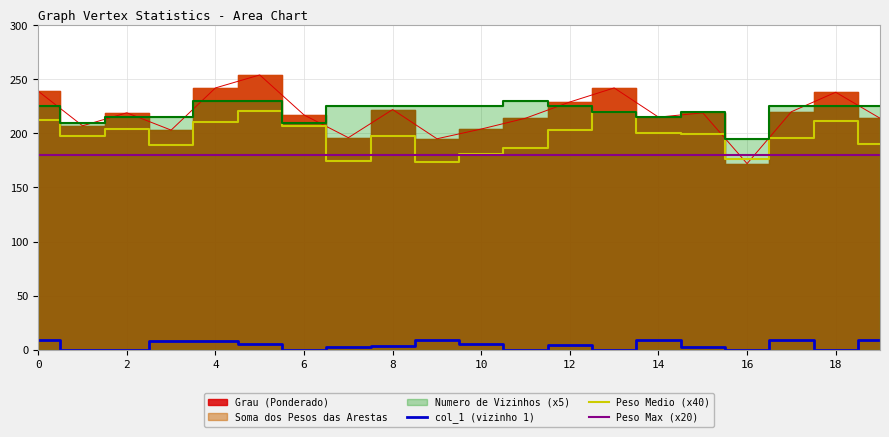

True or false: Peso Max (x20) and col_1 (vizinho 1) cross at least once.

False